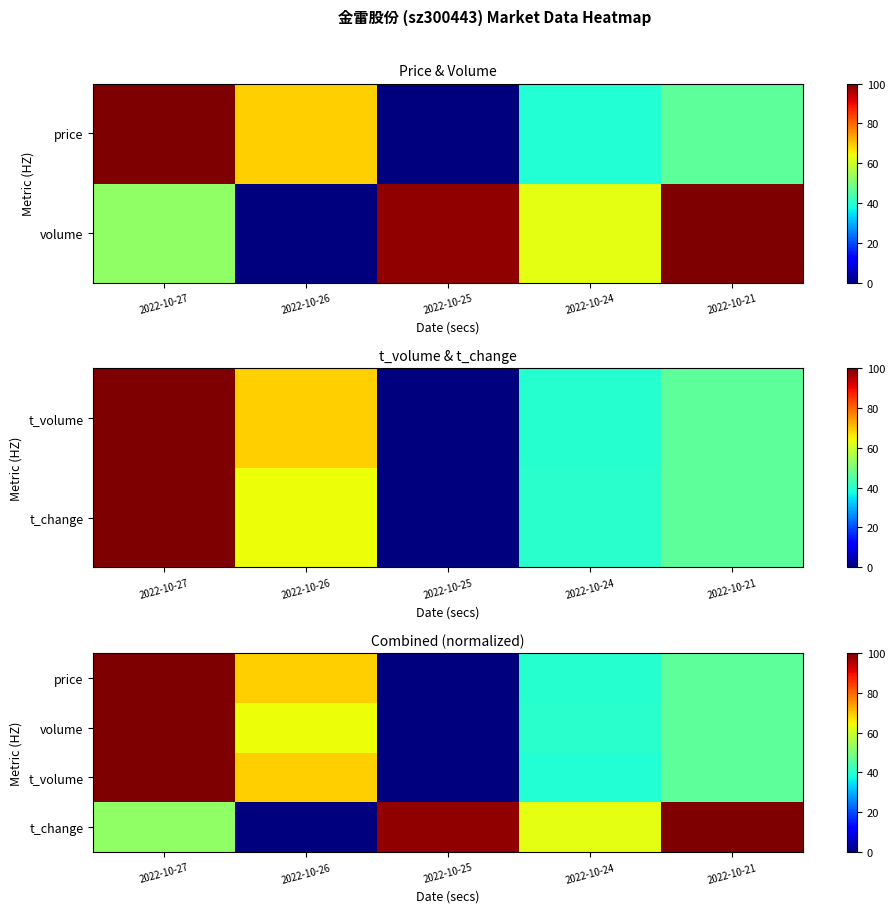

What is the sum of the t_change values at 2022-10-24 and 2022-10-26?

62.6